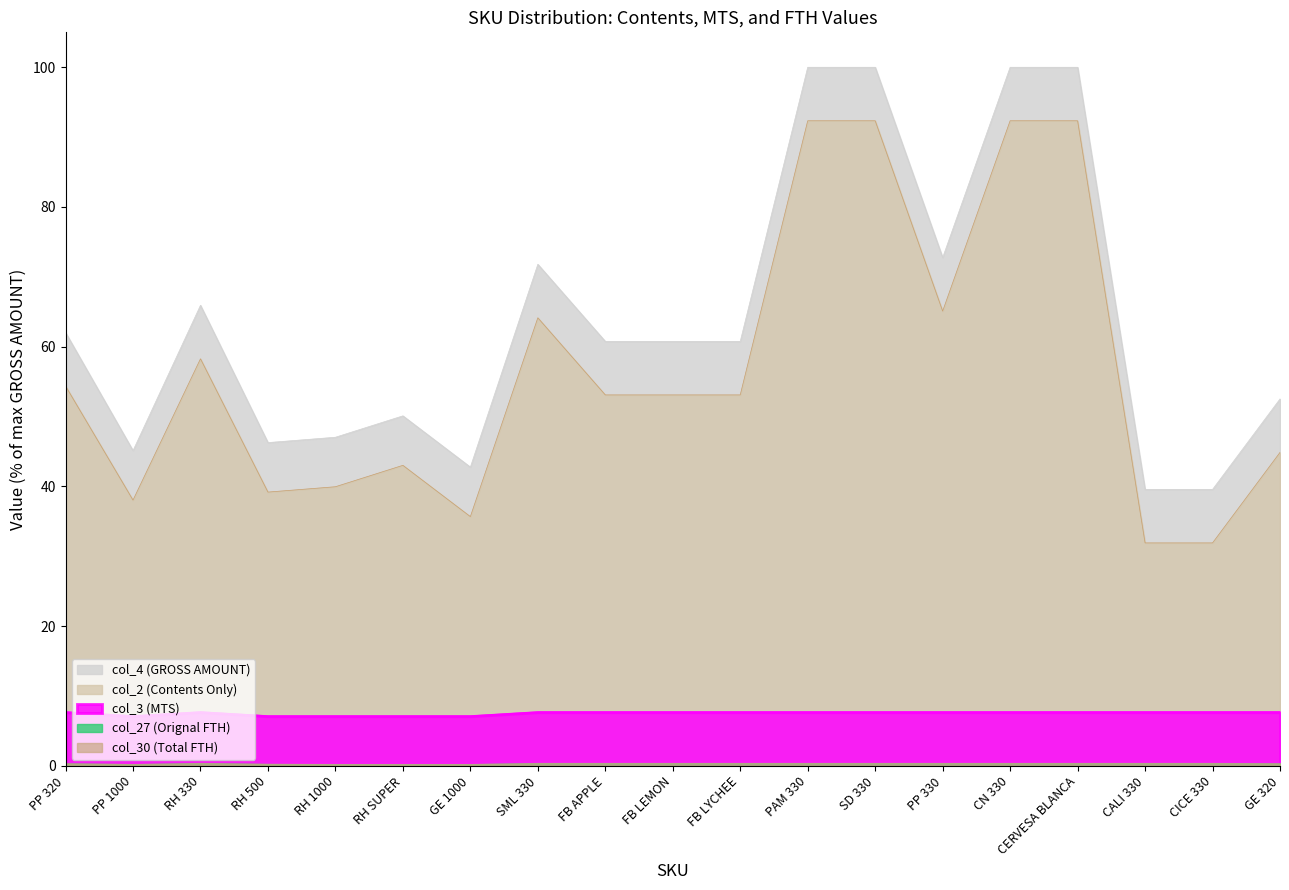

At how many categories does at least one series exceed 76?

4